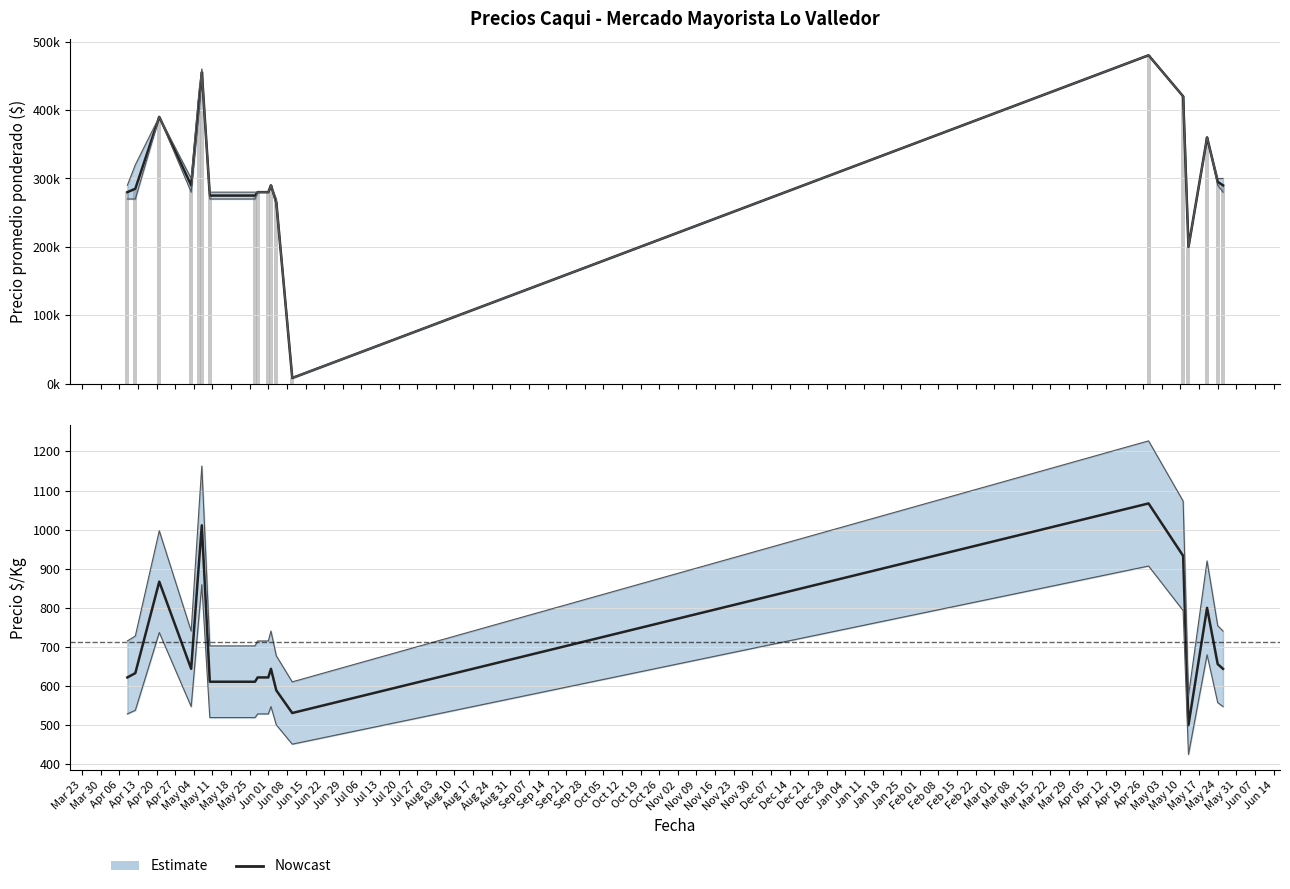

Is it true that Precio promedio ponderado equals 390551 at Jun 01?

False